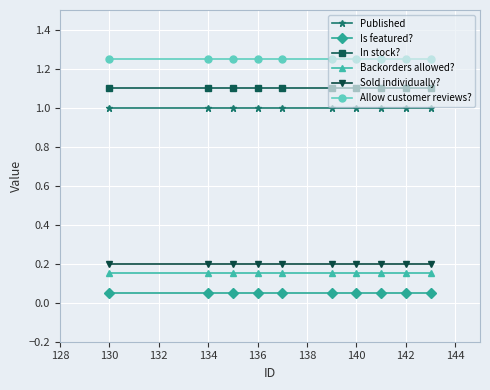

What is the value of the In stock? point at the 8th from the left?

1.1